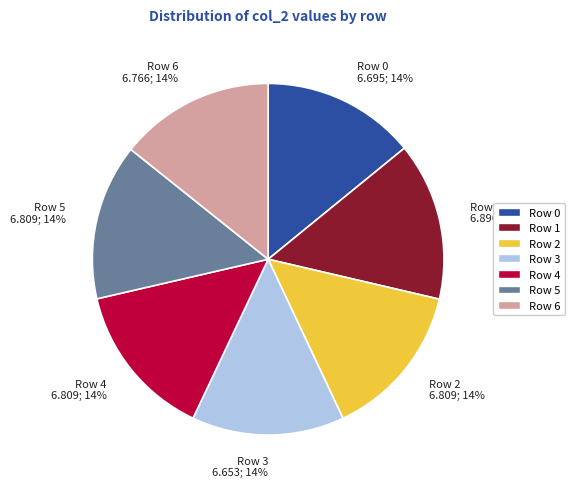

Combined, do Row 2 and Row 3 account for over 50%?

No